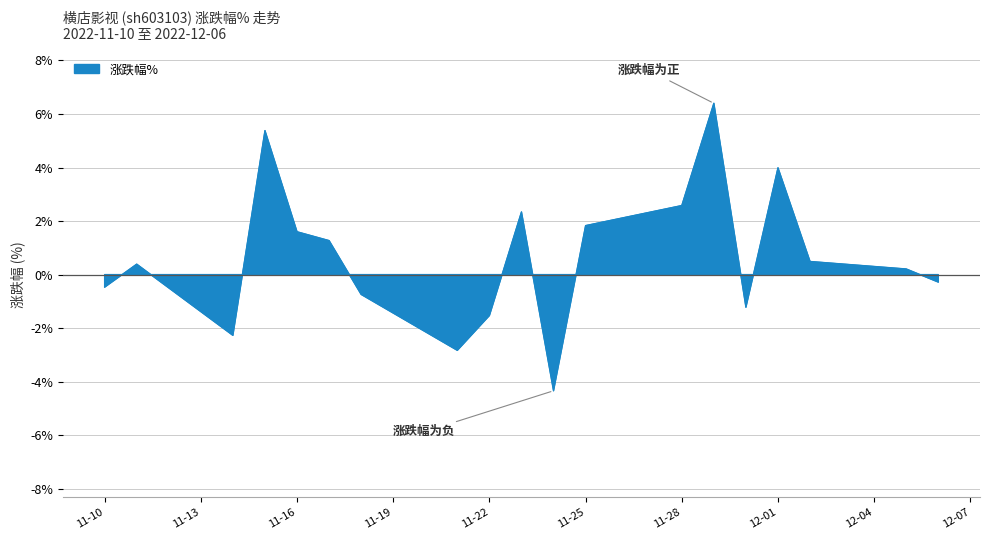

What is the difference between the values at 2022-11-23 and 2022-11-25?

0.5